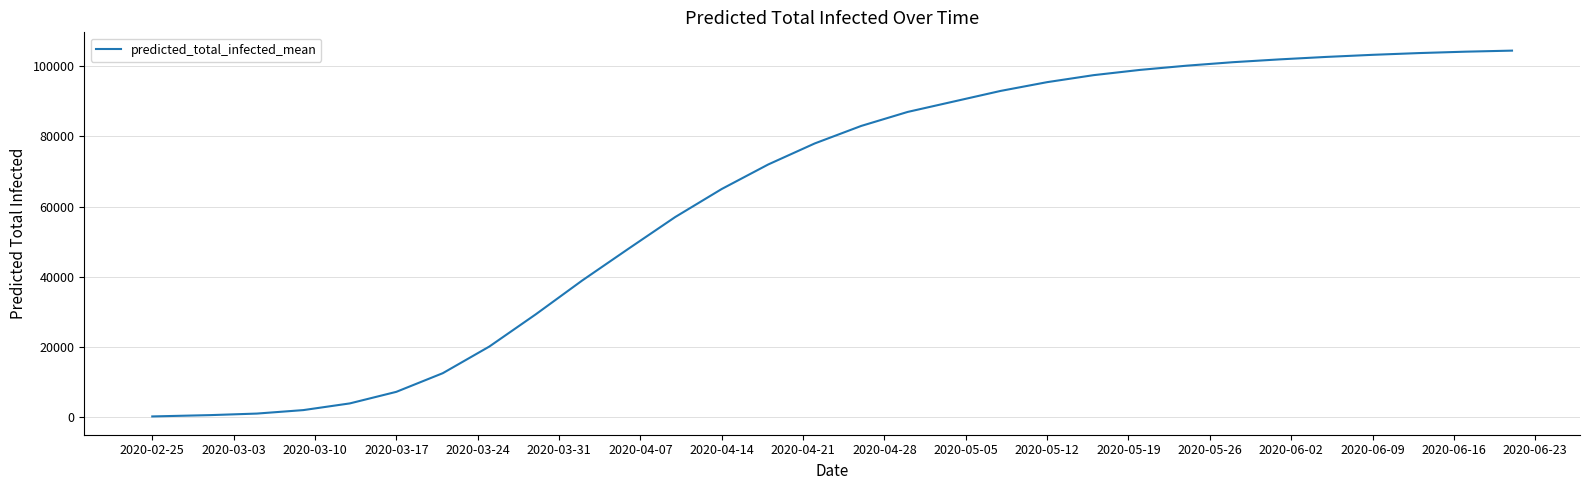

What is the difference between the maximum and minimum values?

104425